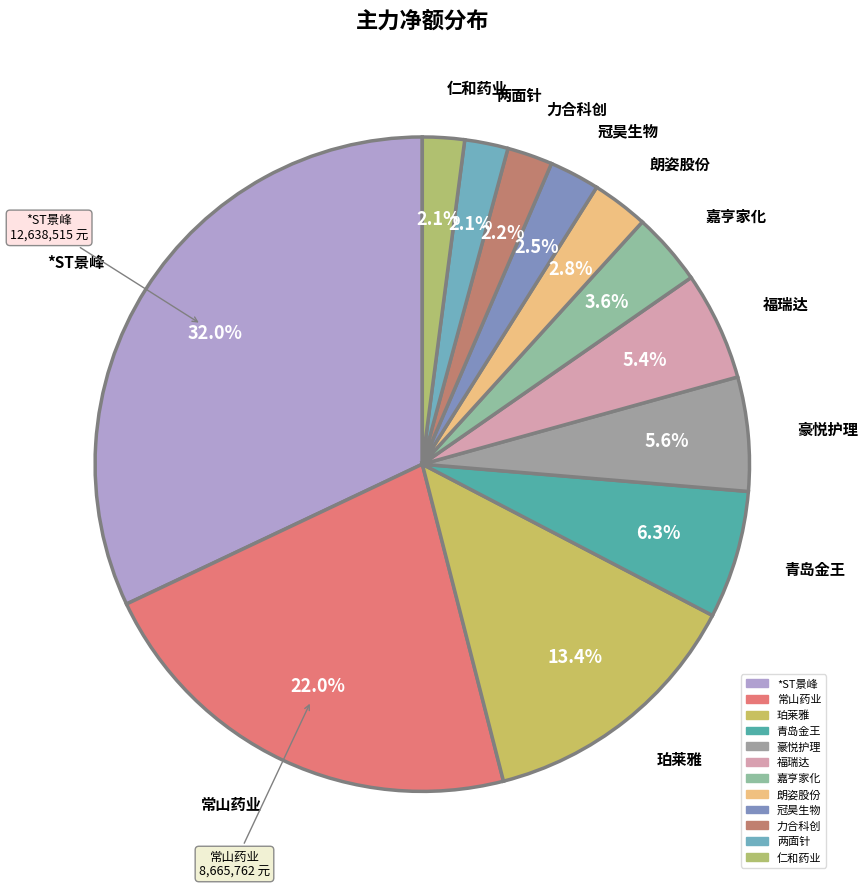

Which slice is the smallest?

仁和药业